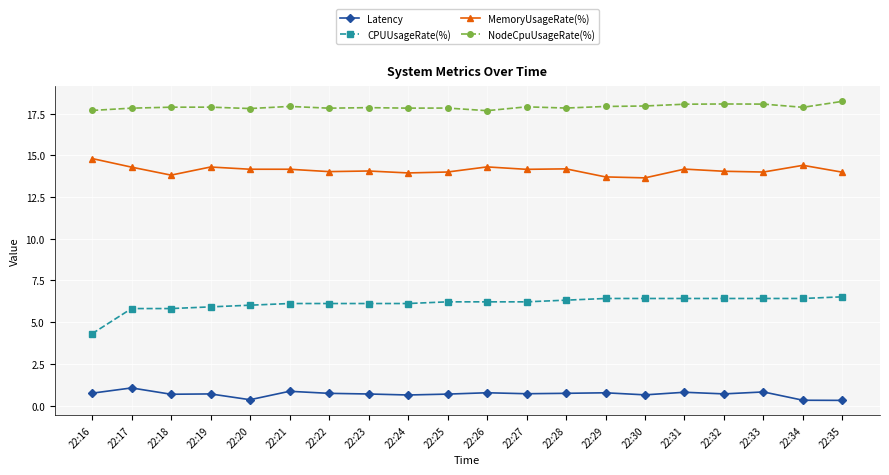

What is the smallest value displayed?

0.3